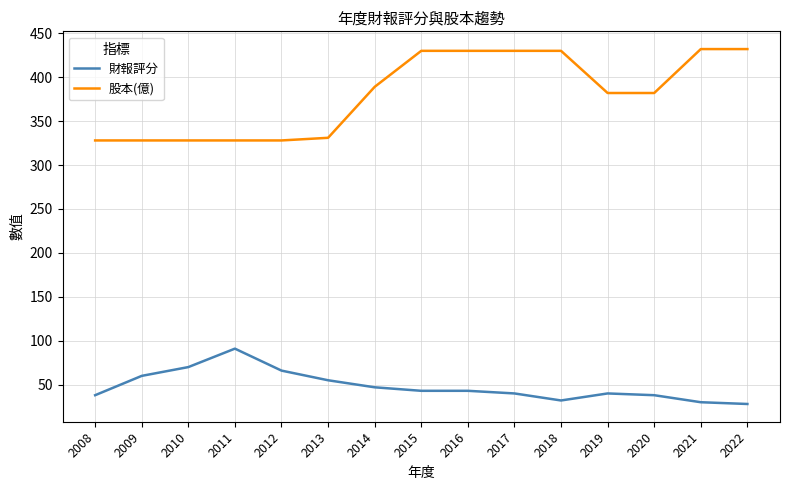

True or false: 財報評分 and 股本(億) intersect in this chart.

False